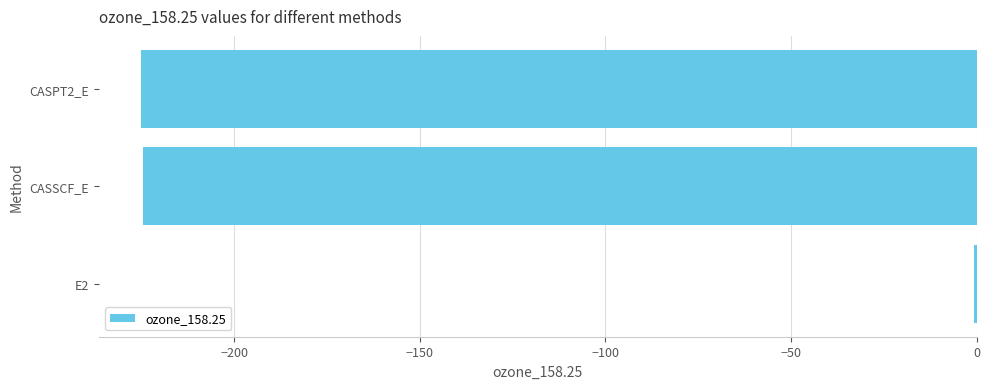

Count the number of data series in this chart.

1